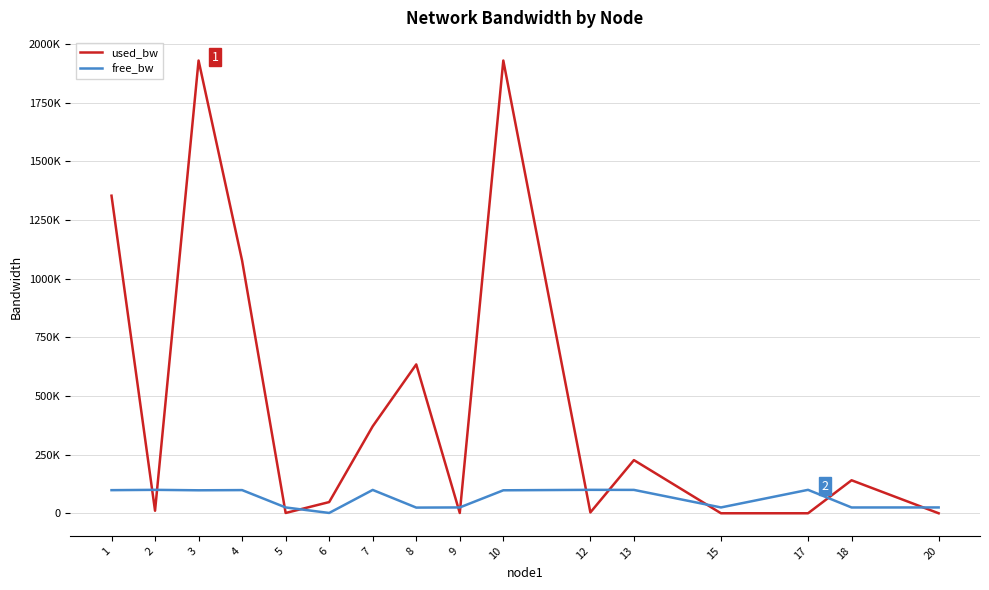

List the series in order of their peak value, lowest first.

free_bw, used_bw